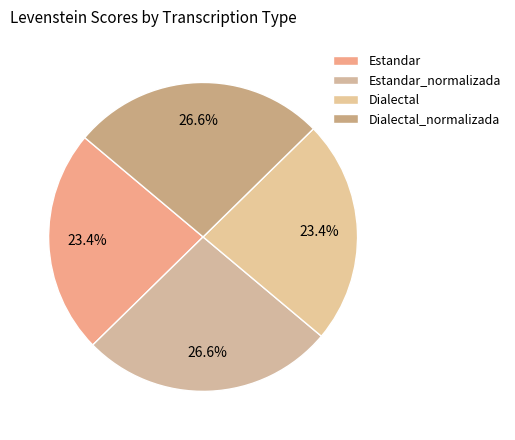

Does any single category account for the majority?

No